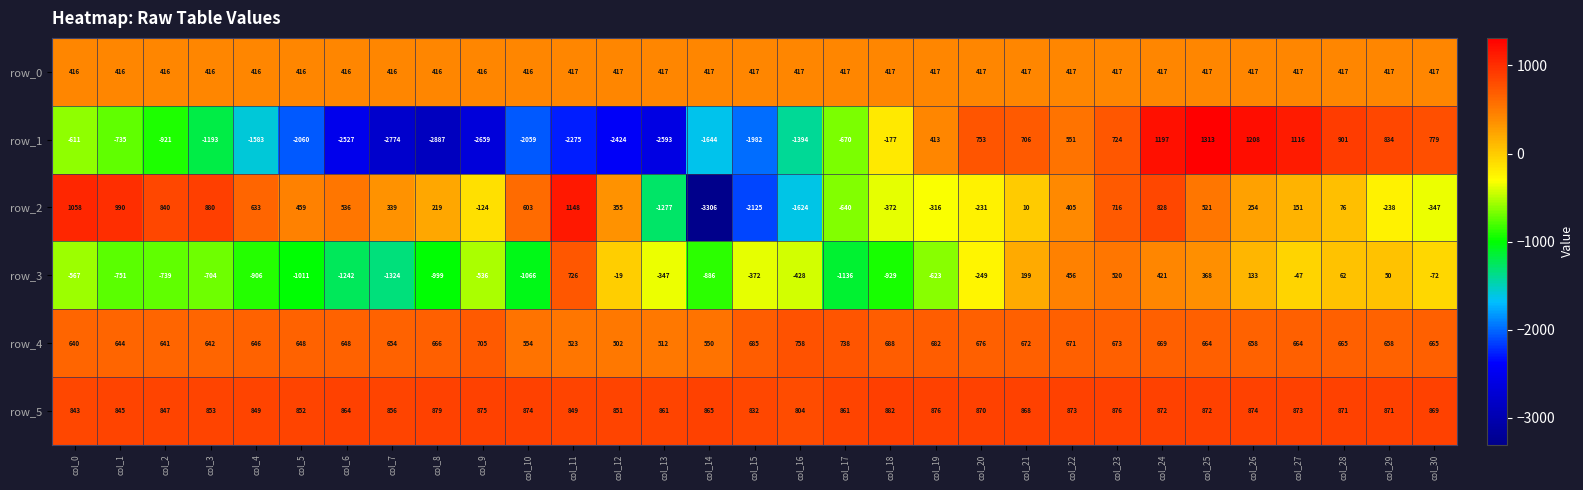

What is the total value across all series at col_27?

3174